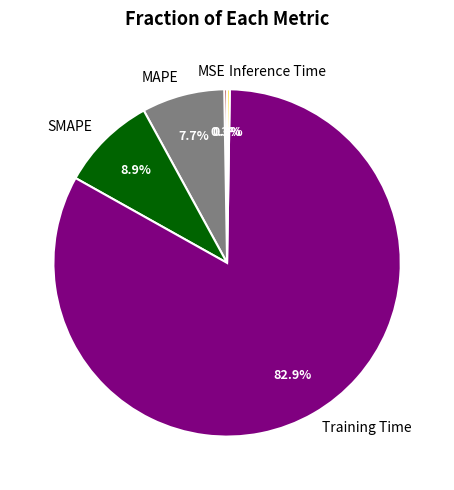

Combined, do SMAPE and MAPE account for over 50%?

No